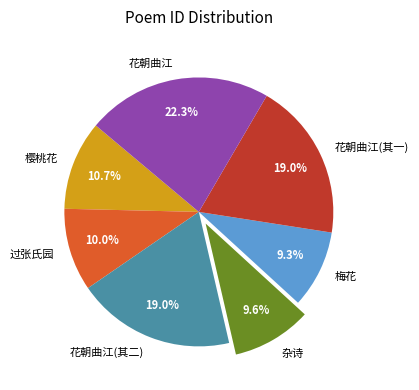

How much of the chart is everything except 梅花?

90.7%